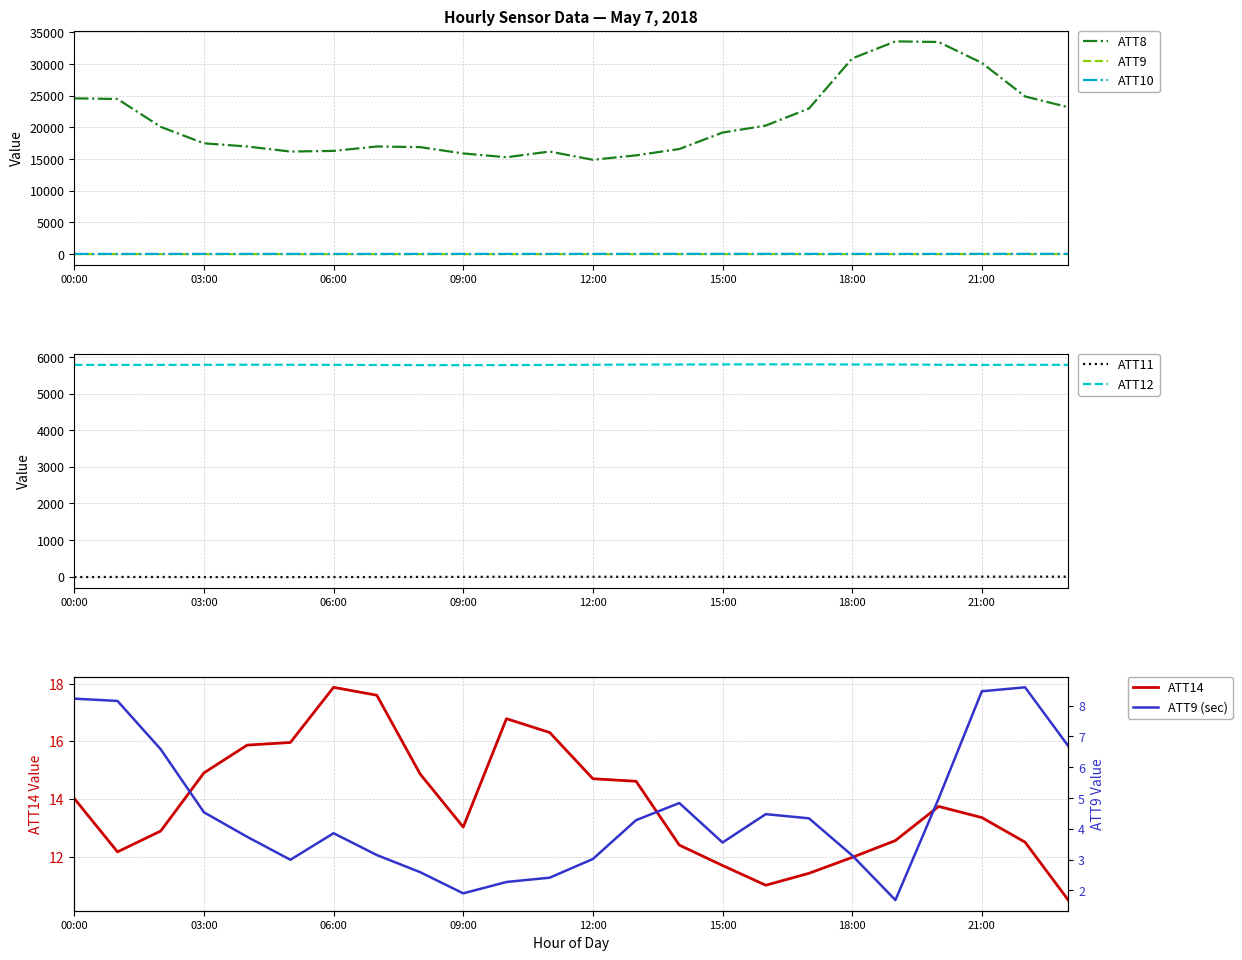

Reading left to right, transcribe all the data shown in this chart.

ATT8: 24600.0	24500.0	20100.0	17500.0	17000.0	16200.0	16300.0	17000.0	16900.0	15900.0	15300.0	16200.0	14900.0	15600.0	16600.0	19200.0	20300.0	23000.0	30900.0	33600.0	33500.0	30200.0	24900.0	23200.0
ATT9: 8.2	8.2	6.6	4.5	3.7	3.0	3.9	3.1	2.6	1.9	2.3	2.4	3.0	4.3	4.8	3.6	4.5	4.3	3.1	1.7	5.0	8.5	8.6	6.7
ATT10: 27.8	29.1	29.3	29.3	29.7	29.7	30.3	29.7	31.8	35.8	34.9	35.8	36.3	37.2	37.5	38.3	37.5	36.0	35.4	35.7	37.4	39.2	40.3	42.0
ATT11: -15.5	-12.4	-13.6	-15.6	-15.1	-16.2	-14.2	-15.1	-11.7	-9.9	-7.2	-6.6	-7.1	-8.0	-7.8	-7.9	-9.8	-9.6	-7.8	-5.6	-4.5	-3.7	-4.2	-4.9
ATT12: 5788.3	5788.3	5788.3	5789.9	5793.1	5791.3	5789.5	5784.9	5781.6	5780.0	5782.6	5786.7	5791.2	5796.9	5798.6	5801.1	5802.3	5802.7	5798.9	5798.2	5792.1	5787.0	5790.3	5788.5
ATT14: 14.0	12.2	12.9	14.9	15.9	16.0	17.9	17.6	14.9	13.0	16.8	16.3	14.7	14.6	12.4	11.7	11.0	11.4	12.0	12.6	13.7	13.4	12.5	10.5